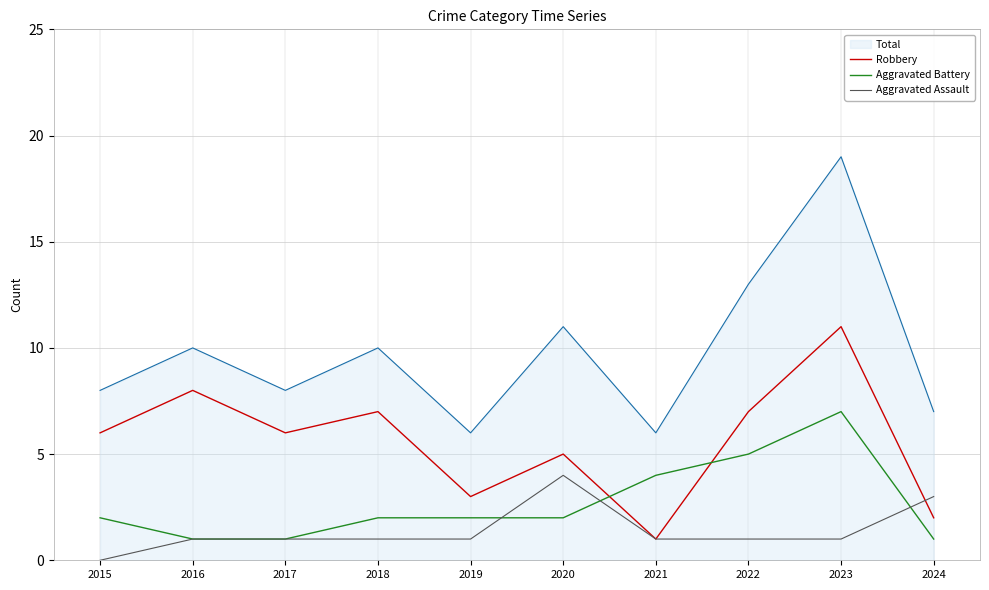

What is the spread (max minus min) of values at 2016?

9